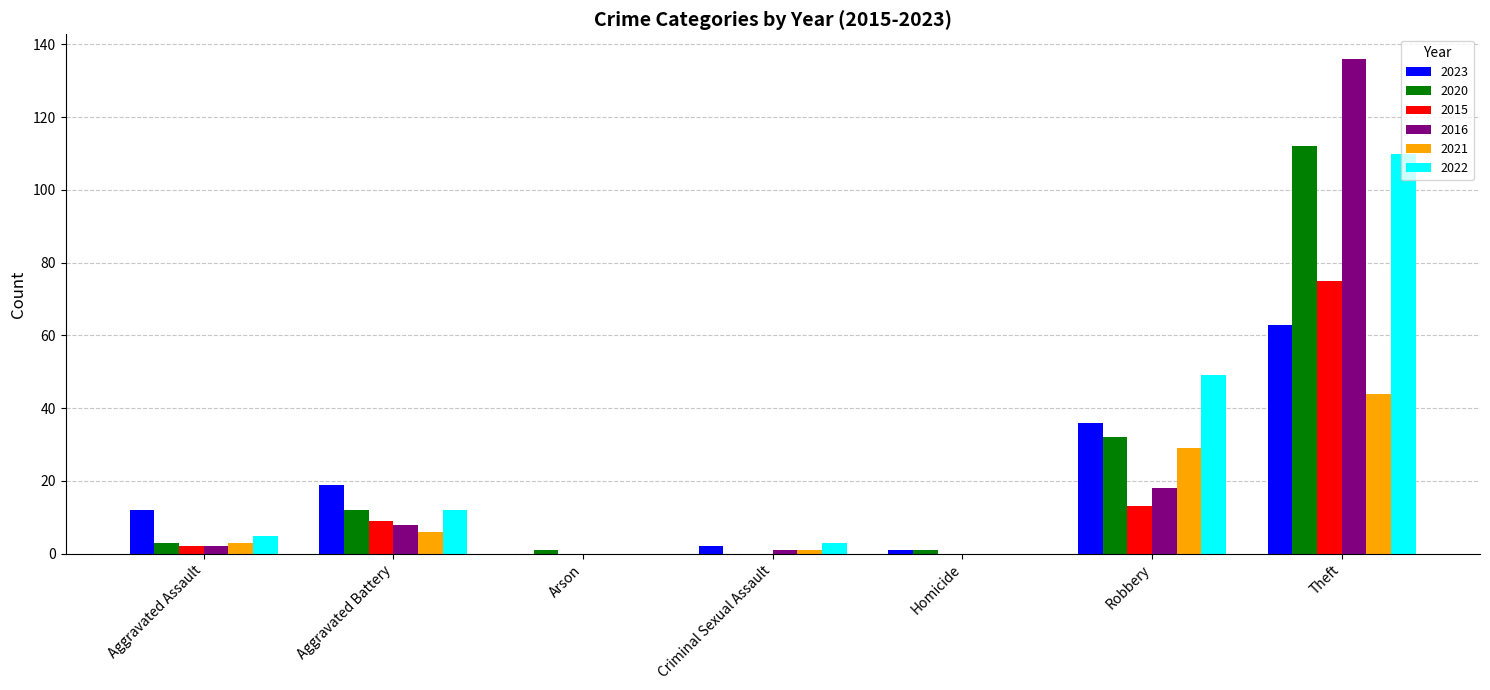

What is the maximum value for 2016?

136